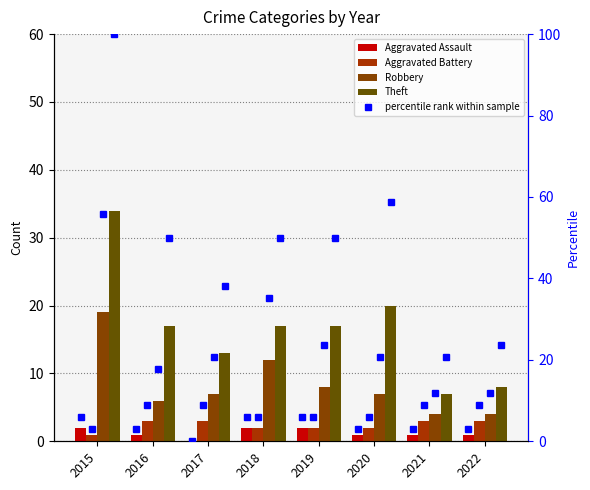

How many data points does each series have?

8